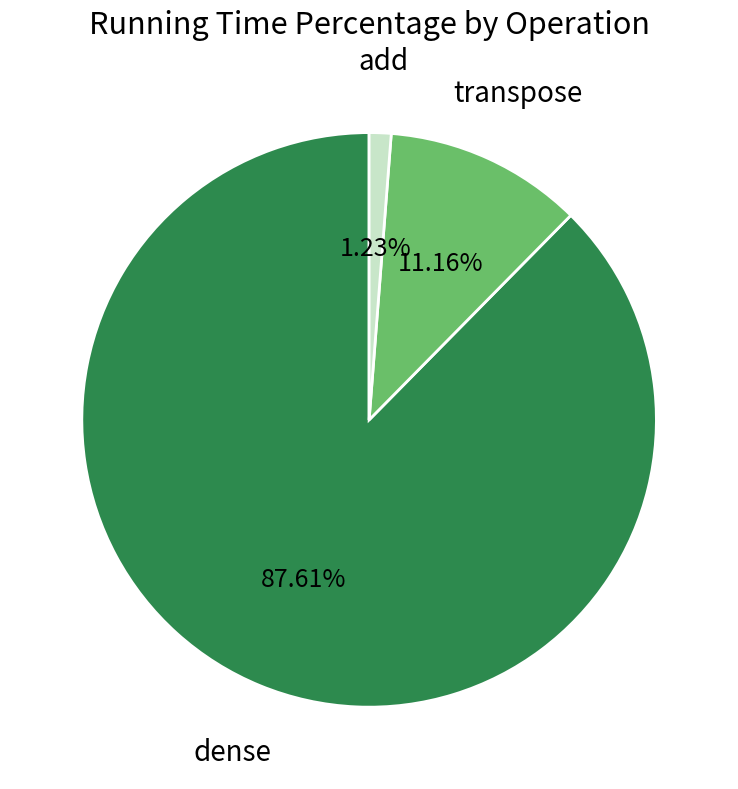

Is there any slice that represents more than half of the pie?

Yes